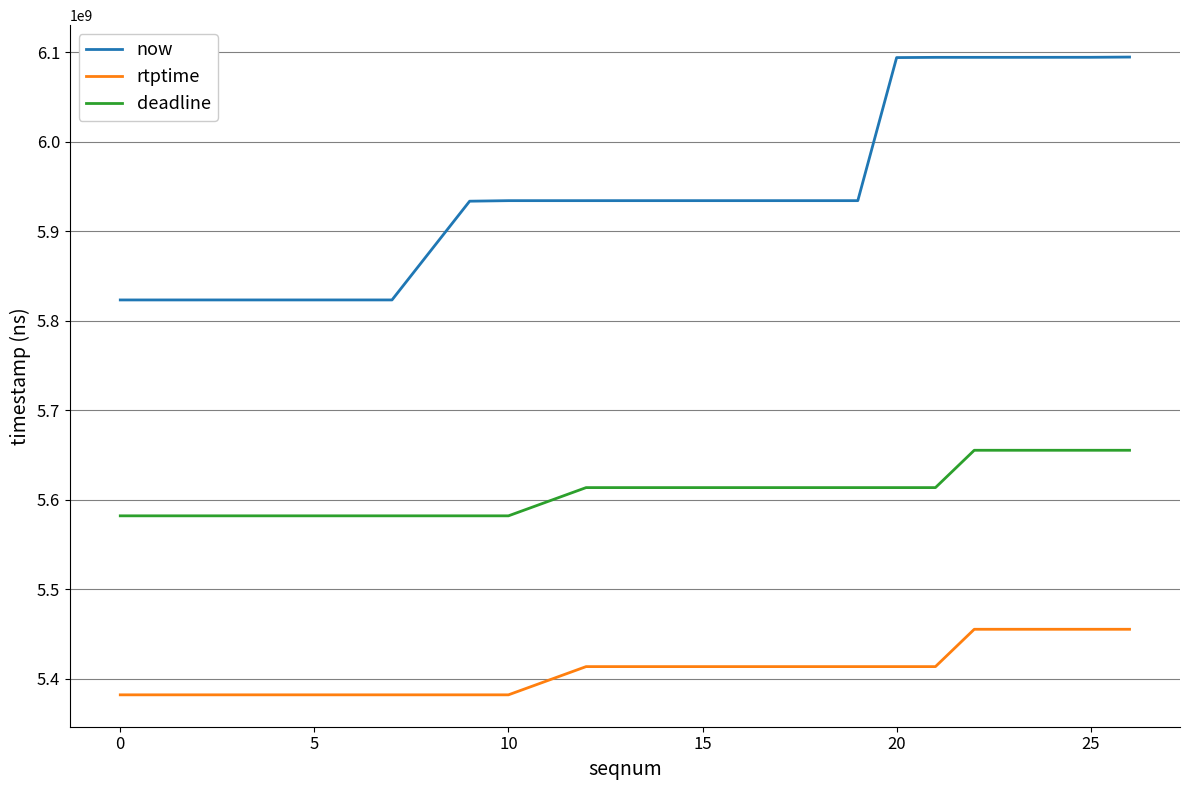

What is the average value of the rtptime series?

5406364444